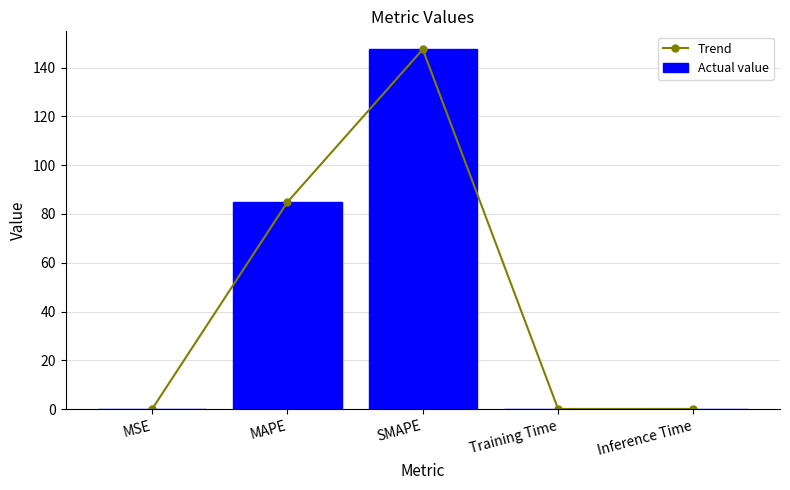

At which label is Trend closest to 73?

MAPE